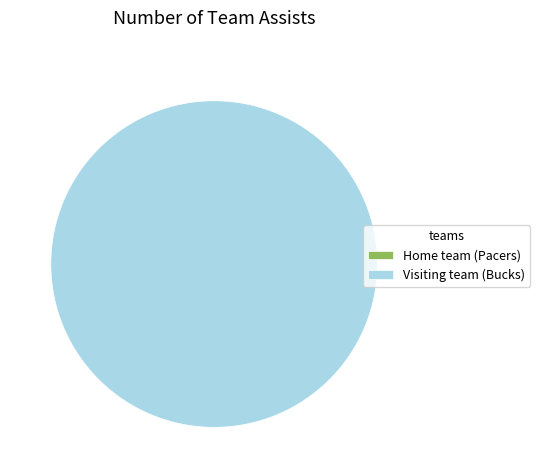

How many slices are in this pie chart?

2